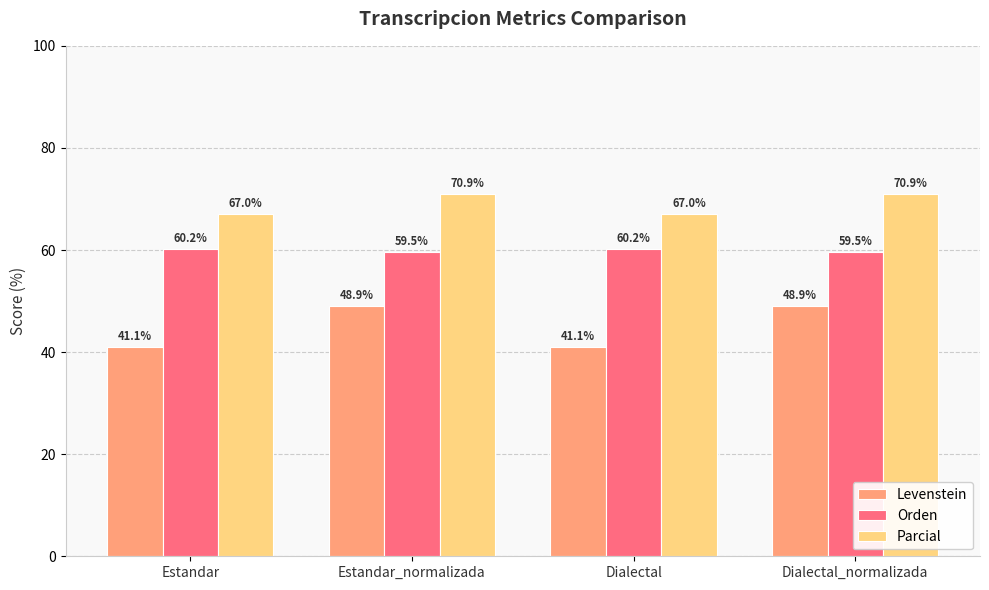

Reading left to right, extract all data points from this chart.

Levenstein: Estandar=41.1	Estandar_normalizada=48.9	Dialectal=41.1	Dialectal_normalizada=48.9
Orden: Estandar=60.2	Estandar_normalizada=59.5	Dialectal=60.2	Dialectal_normalizada=59.5
Parcial: Estandar=67.0	Estandar_normalizada=70.9	Dialectal=67.0	Dialectal_normalizada=70.9